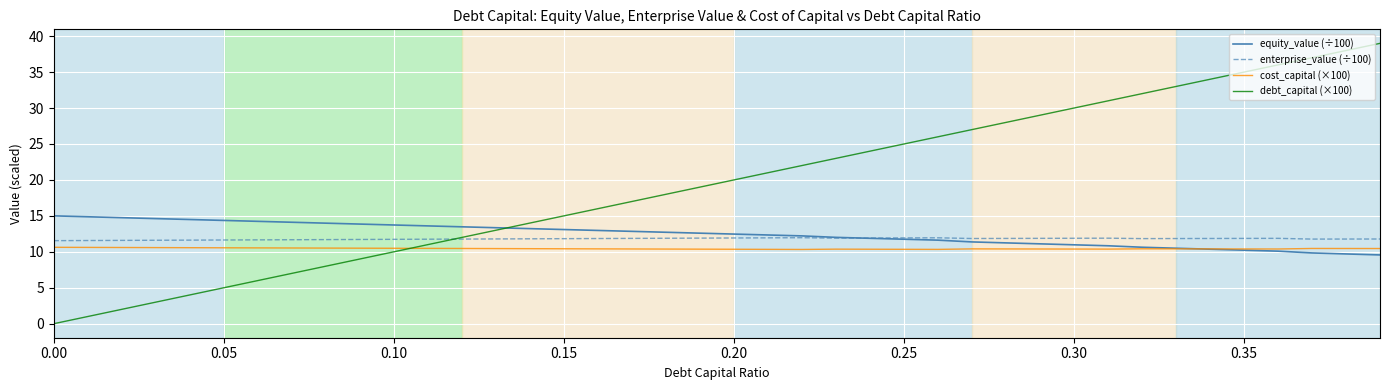

Which series has the largest total across all categories?

debt_capital (×100)